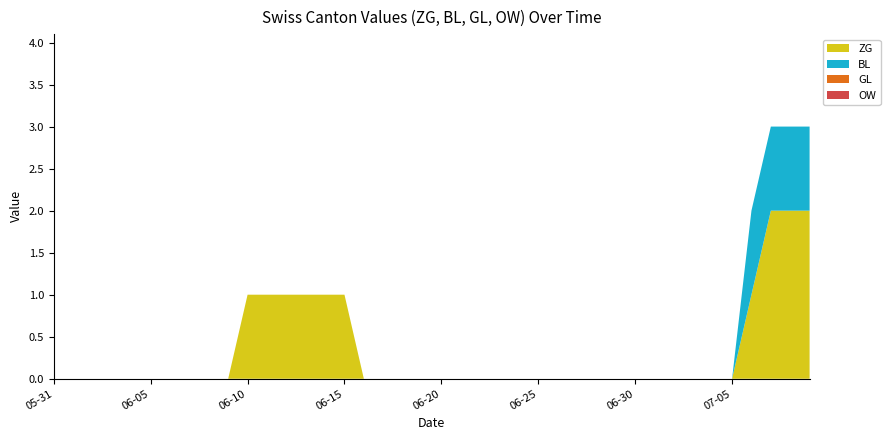

Reading left to right, transcribe all the data shown in this chart.

ZG: 0	0	0	0	0	0	0	0	0	0	1	1	1	1	1	1	0	0	0	0	0	0	0	0	0	0	0	0	0	0	0	0	0	0	0	0	1	2	2	2
BL: 0	0	0	0	0	0	0	0	0	0	0	0	0	0	0	0	0	0	0	0	0	0	0	0	0	0	0	0	0	0	0	0	0	0	0	0	1	1	1	1
GL: 0	0	0	0	0	0	0	0	0	0	0	0	0	0	0	0	0	0	0	0	0	0	0	0	0	0	0	0	0	0	0	0	0	0	0	0	0	0	0	0
OW: 0	0	0	0	0	0	0	0	0	0	0	0	0	0	0	0	0	0	0	0	0	0	0	0	0	0	0	0	0	0	0	0	0	0	0	0	0	0	0	0